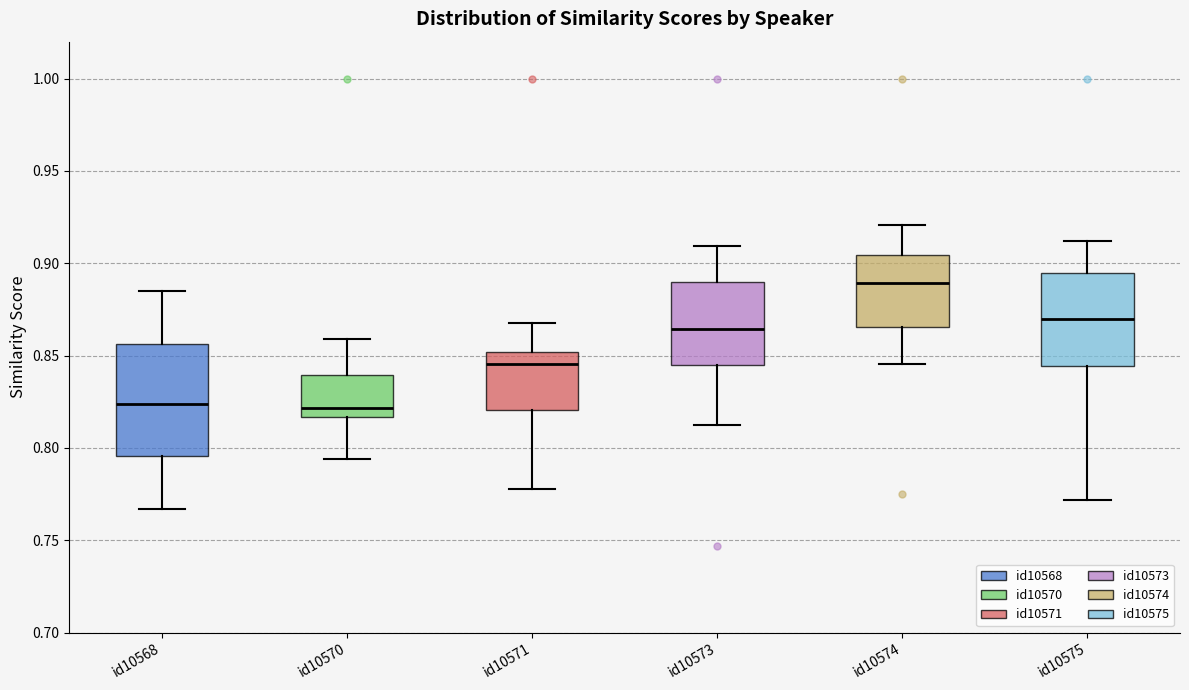

Comparing the boxes themselves (not the whiskers), which one is the tallest?

id10568